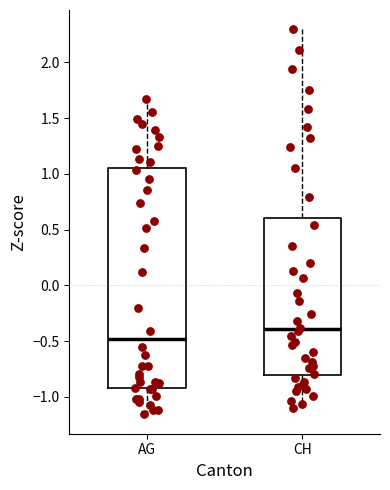

Where does the upper whisker of the box for AG end on the y-axis? The values are not printed on the chart, so give them approximately, as read against the axis.

1.65